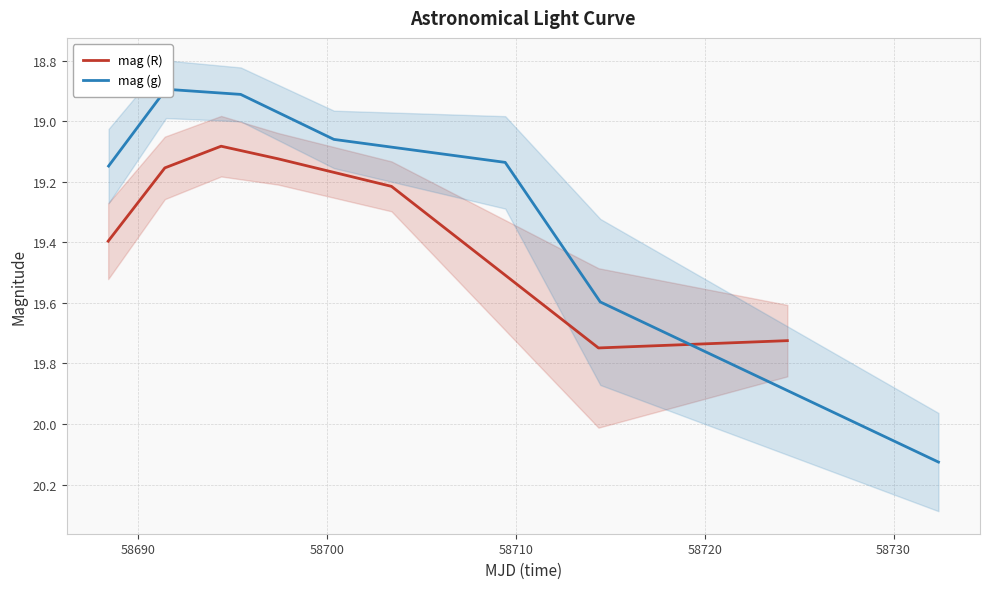

True or false: mag (g) has a value of 27.6 at 58720.

False